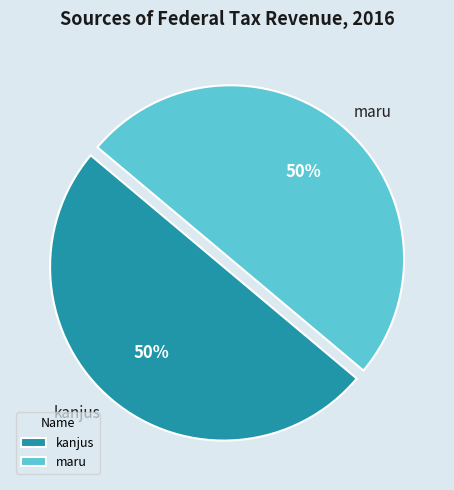

The kanjus slice represents 42% of the pie. True or false?

False